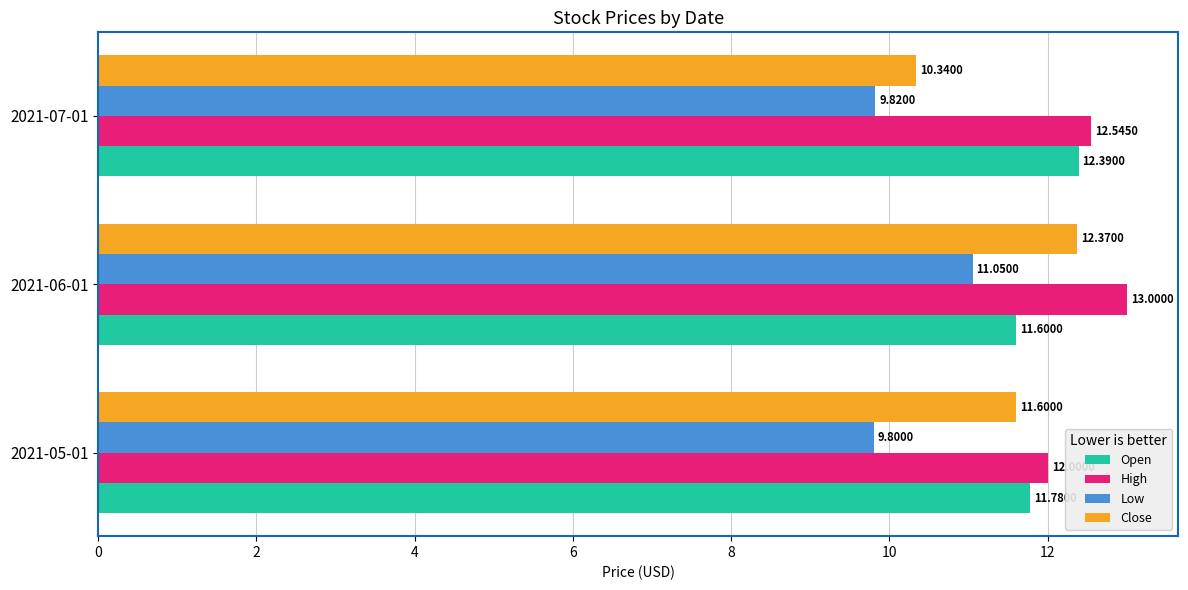

What is the sum of all High values?

37.5